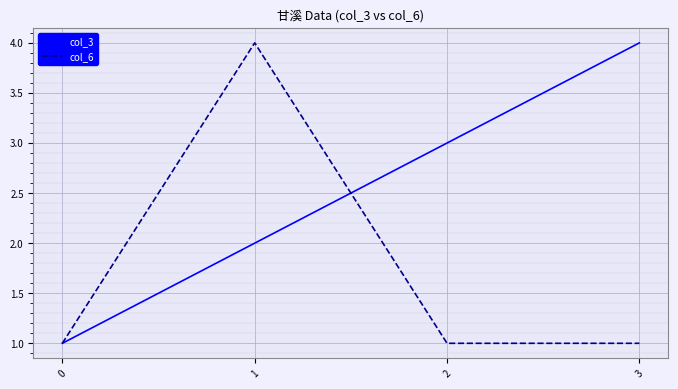

The col_3 series shows 3 at 2. True or false?

True